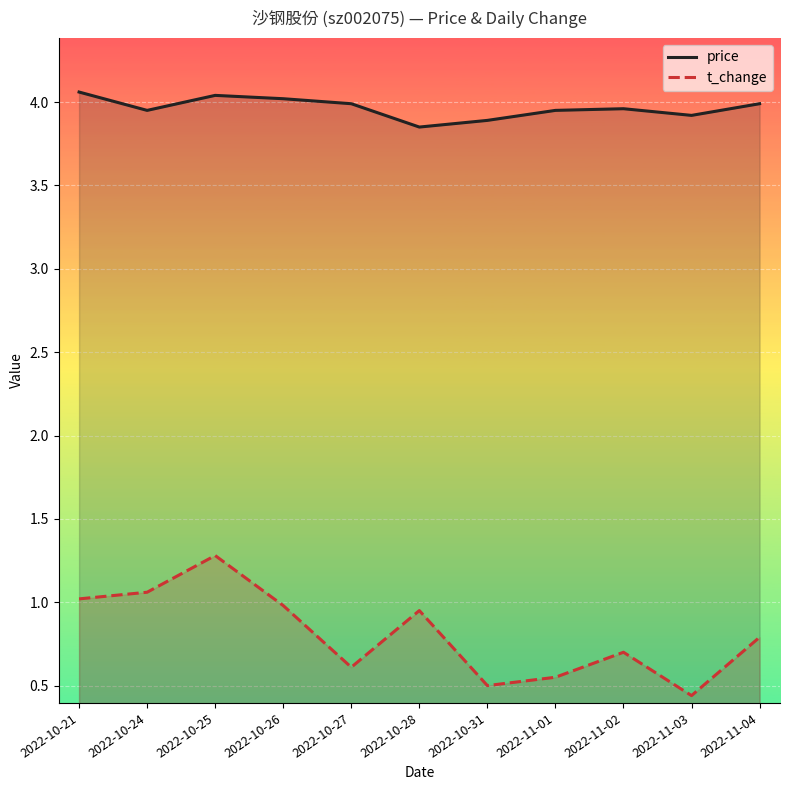

How many data points does each series have?

11